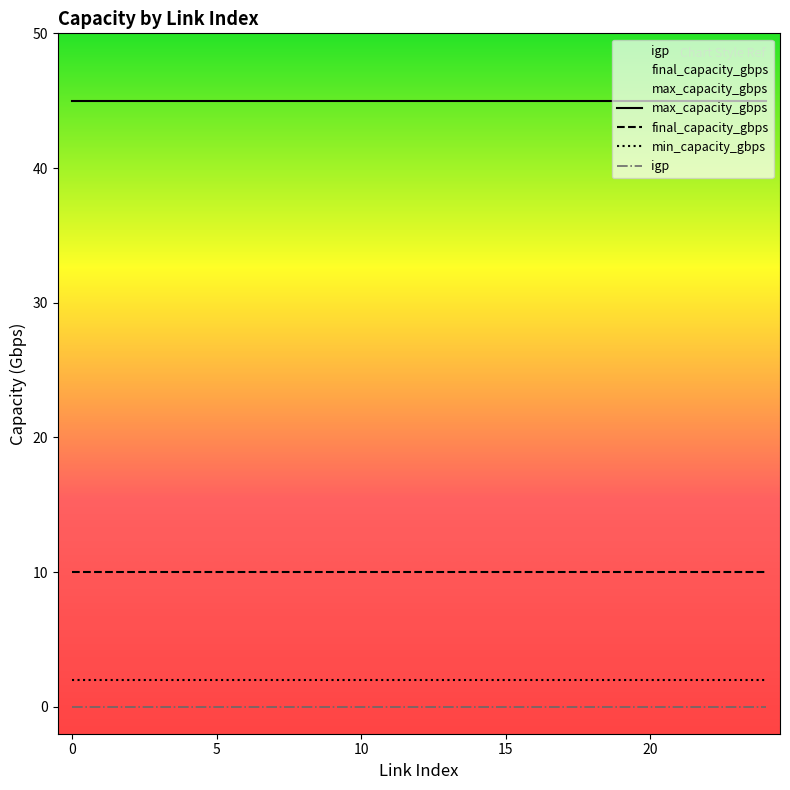

What is the sum of the final_capacity_gbps values at 0 and 13?

20